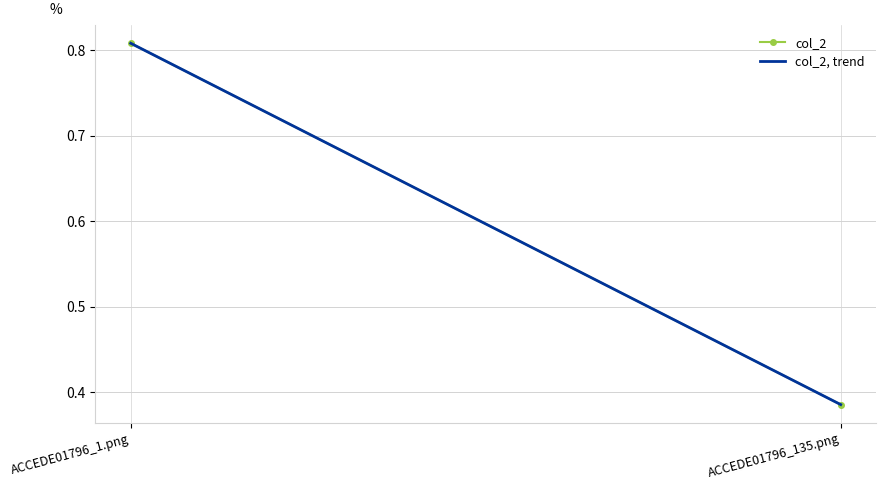

Reading right to left, transcribe all the data shown in this chart.

ACCEDE01796_135.png=0.4	ACCEDE01796_1.png=0.8